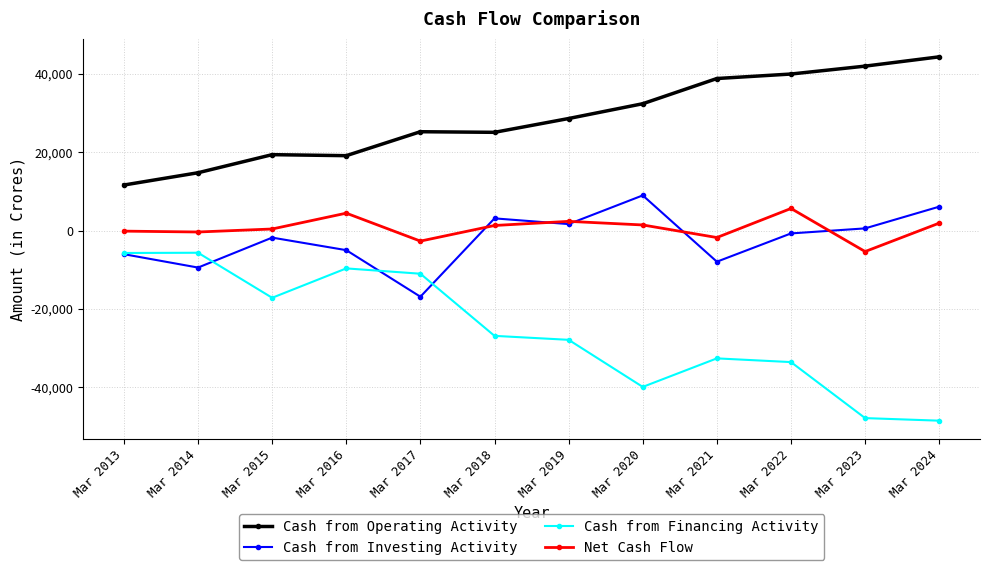

What is the sum of the Net Cash Flow values at Mar 2020 and Mar 2018?

2708